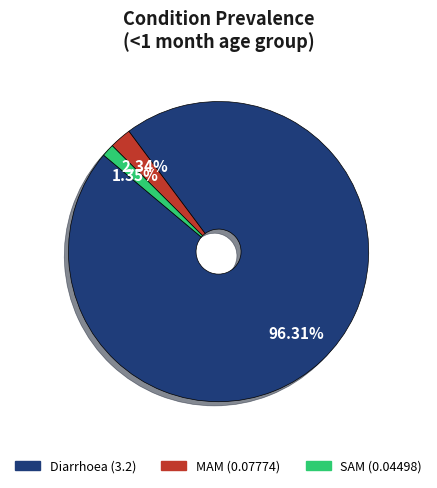

Which slice is the largest?

Diarrhoea